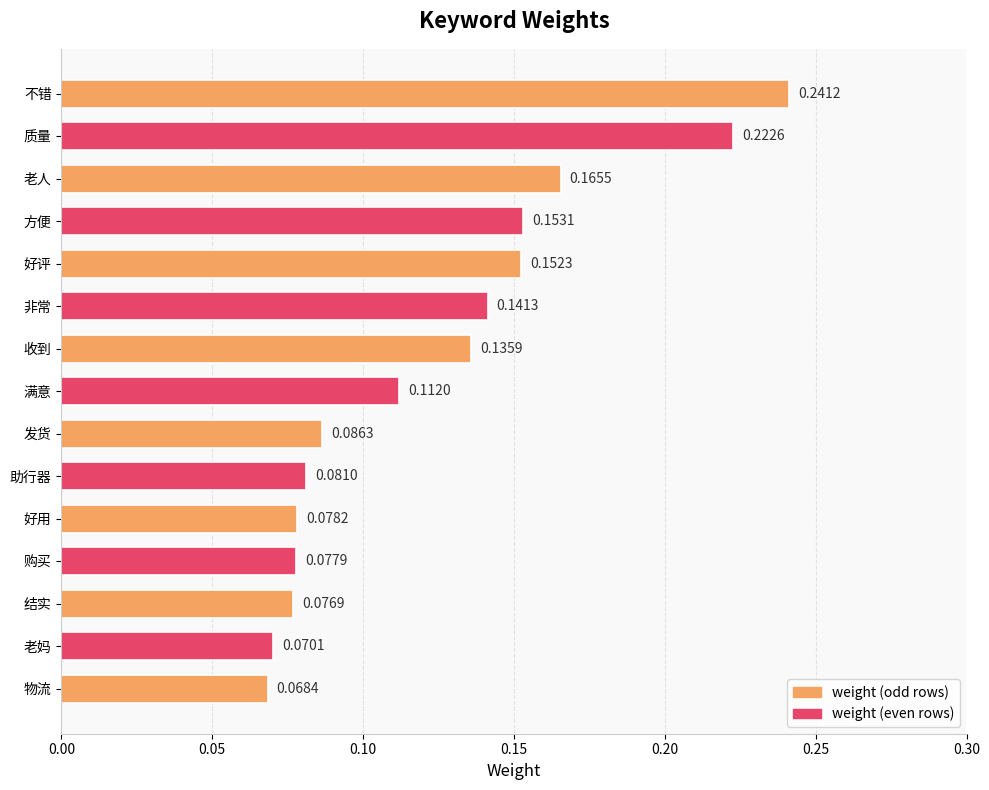

At which label is the value closest to 0?

物流